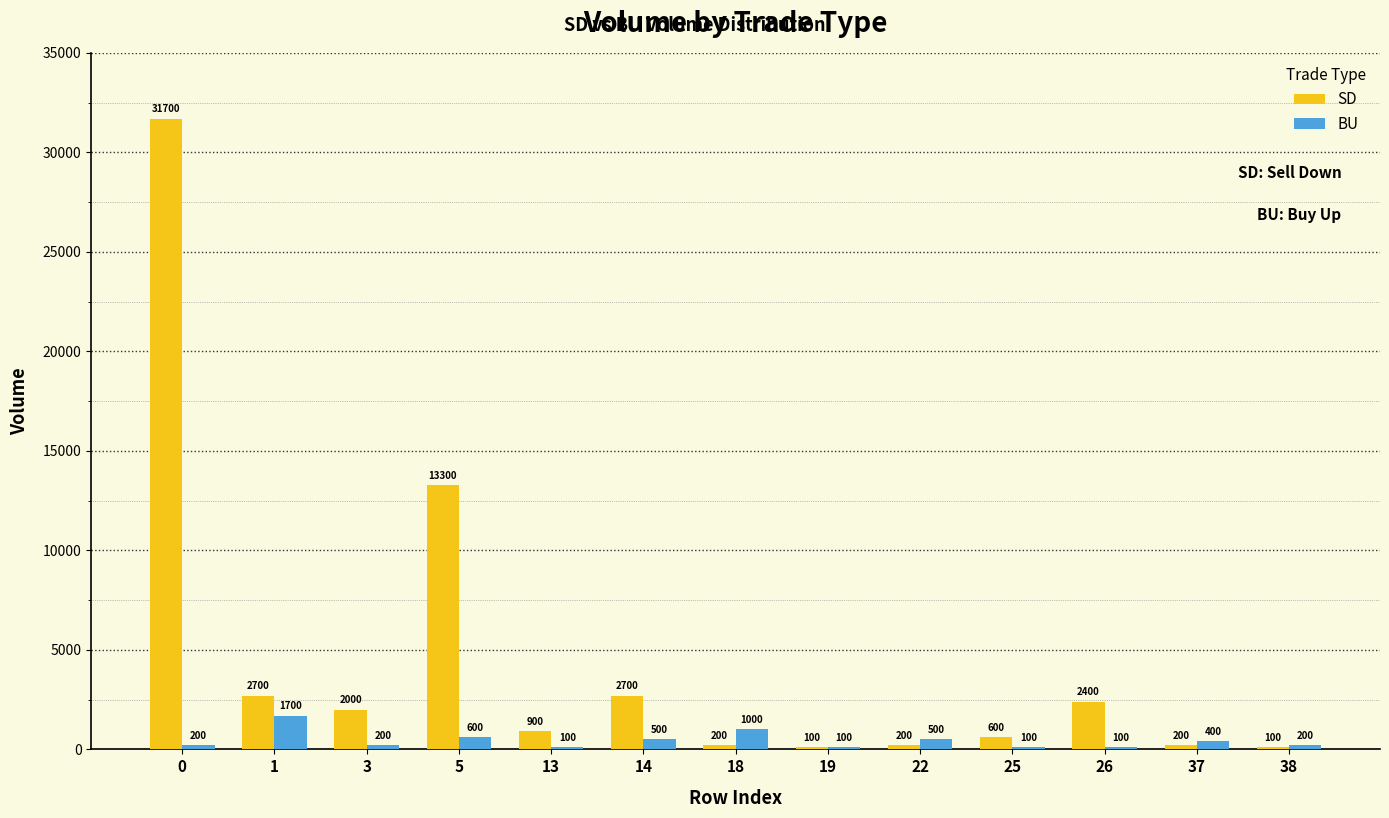

The SD series shows 100 at 19. True or false?

True